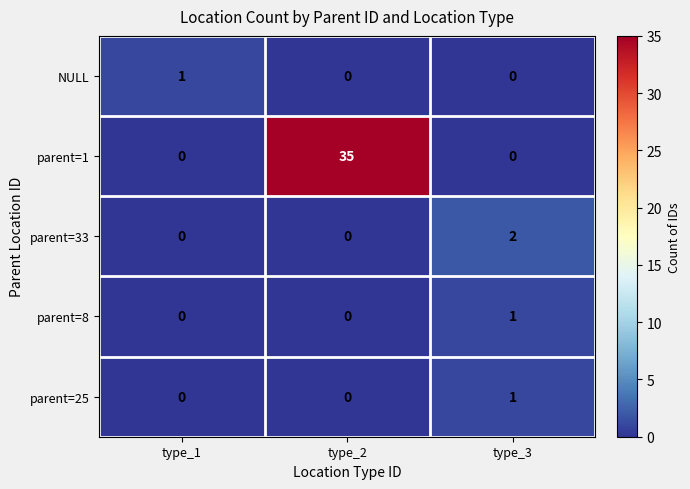

Between type_2 and type_3, which series saw the biggest shift?

parent=1